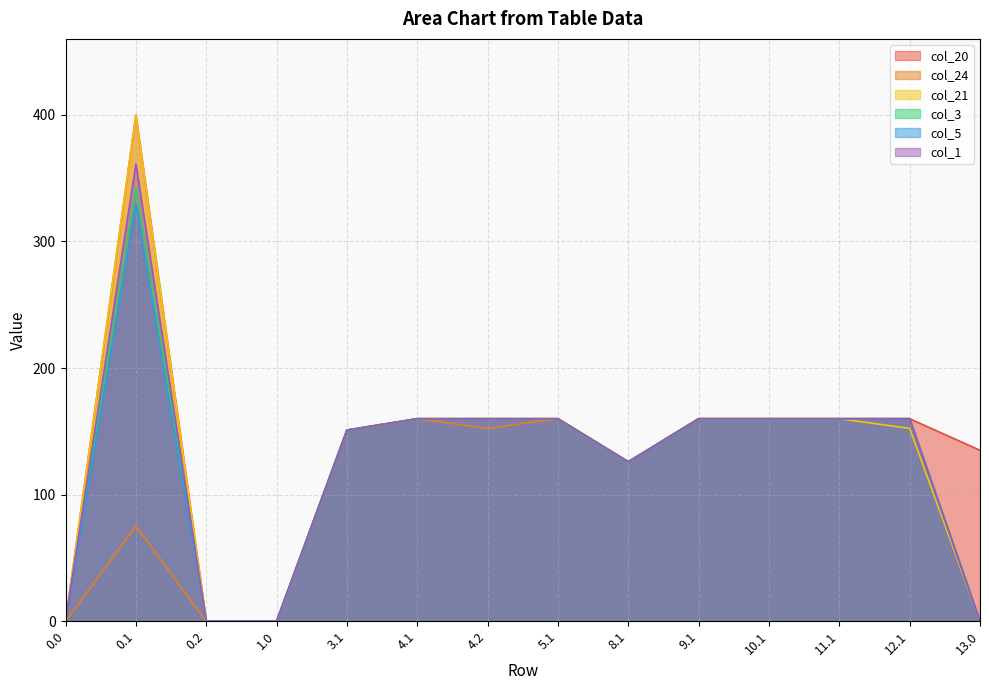

What is the sum of all col_21 values?

1789.3